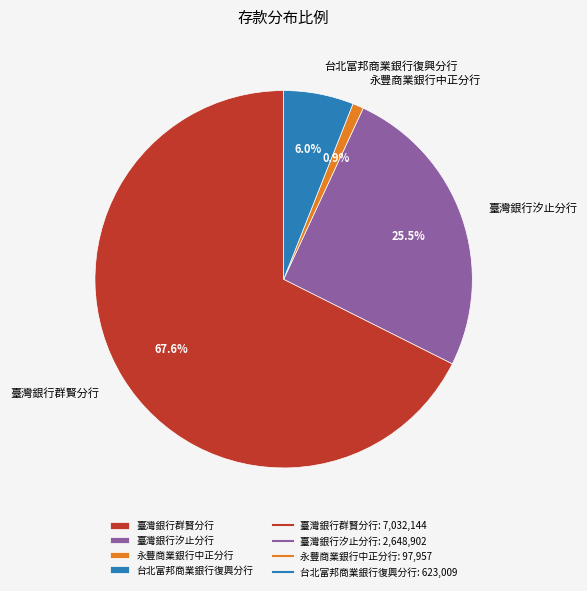

Which has a higher value, 永豐商業銀行中正分行 or 臺灣銀行群賢分行?

臺灣銀行群賢分行